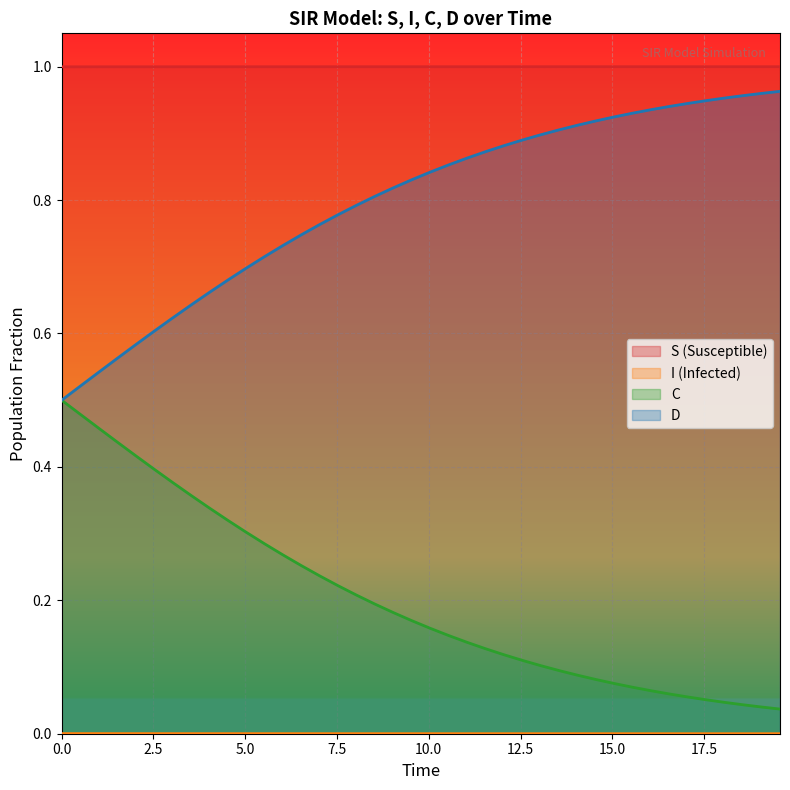

Which series has the largest total across all categories?

S (Susceptible)